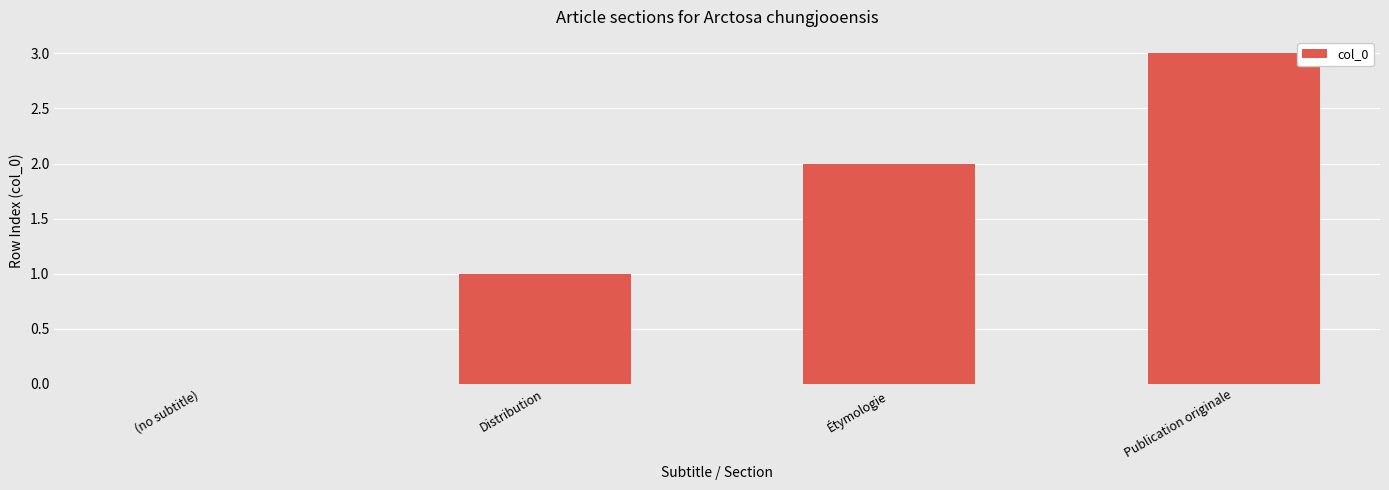

What is the difference between the values at Publication originale and Distribution?

2